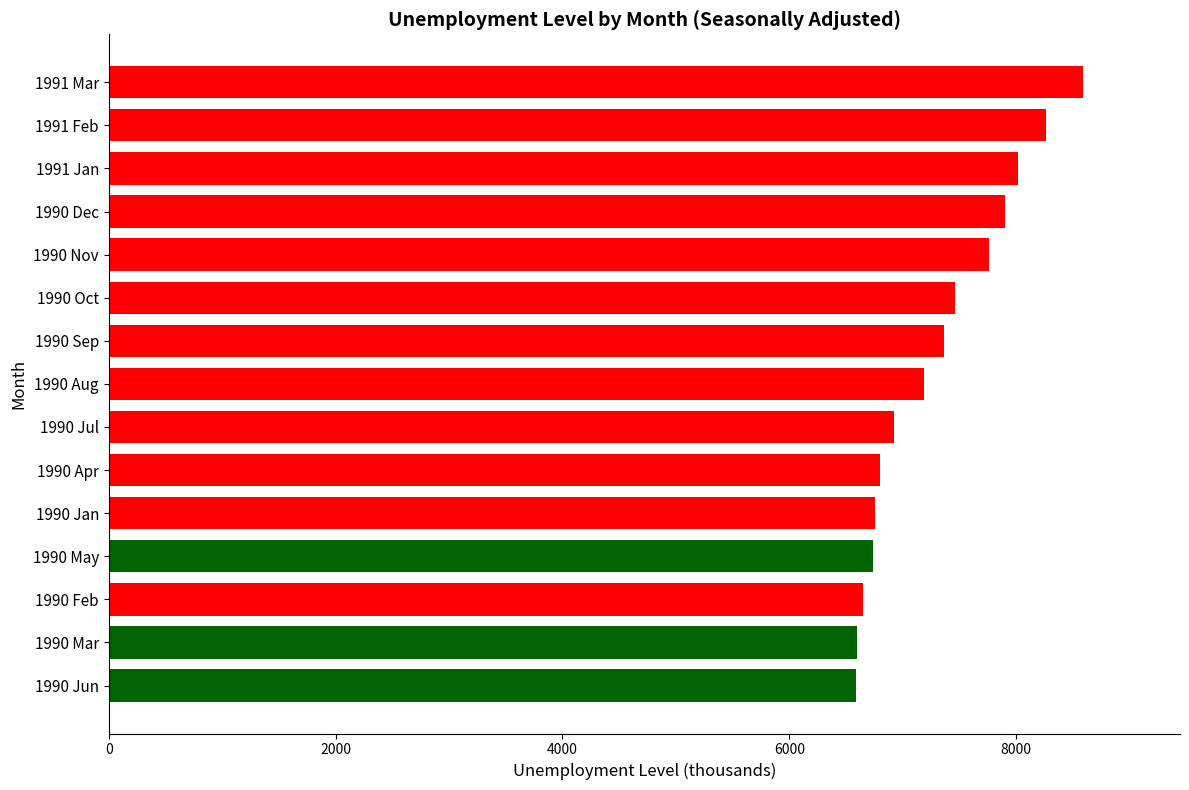

What is the difference between the second highest and second lowest values?

1667